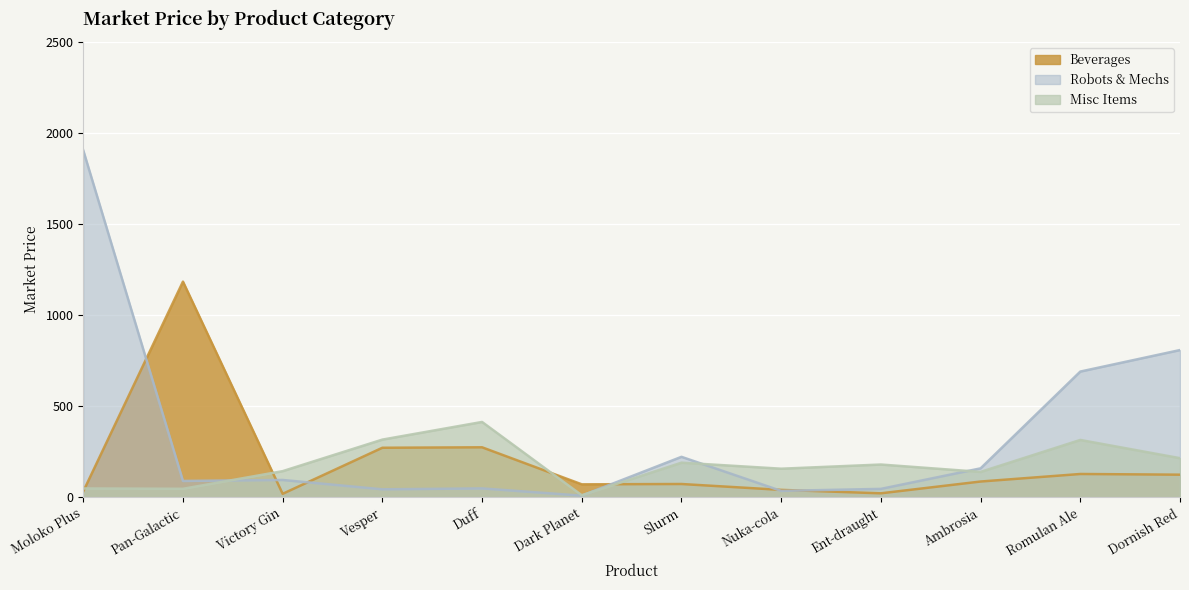

Reading left to right, what are all the values shown in this chart?

Beverages: Moloko Plus=30.8	Pan-Galactic=1183.4	Victory Gin=17.9	Vesper=270.9	Duff=273.5	Dark Planet=70.1	Slurm=71.8	Nuka-cola=39.6	Ent-draught=20.7	Ambrosia=85.4	Romulan Ale=126.8	Dornish Red=123.0
Robots & Mechs: Moloko Plus=1904.7	Pan-Galactic=88.6	Victory Gin=94.0	Vesper=42.7	Duff=47.6	Dark Planet=7.8	Slurm=221.1	Nuka-cola=34.0	Ent-draught=45.0	Ambrosia=157.8	Romulan Ale=689.4	Dornish Red=807.6
Misc Items: Moloko Plus=47.4	Pan-Galactic=45.6	Victory Gin=142.4	Vesper=315.7	Duff=412.7	Dark Planet=10.0	Slurm=189.1	Nuka-cola=155.9	Ent-draught=178.8	Ambrosia=138.4	Romulan Ale=313.9	Dornish Red=213.8